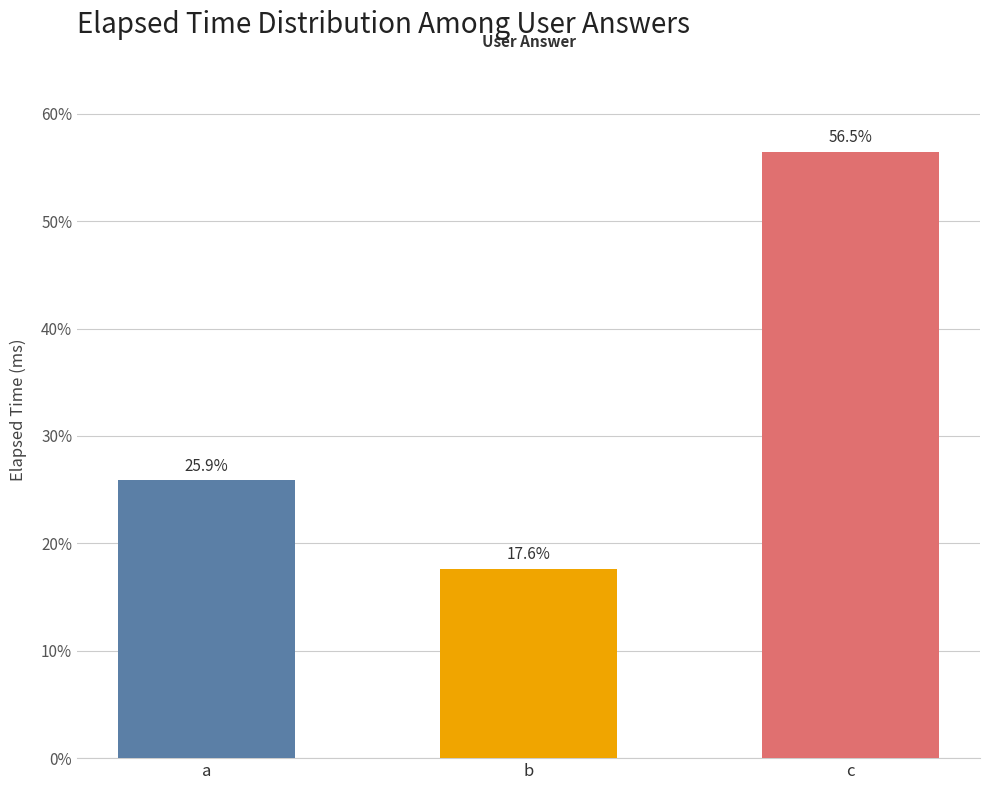

Which category has the highest value across all series?

c